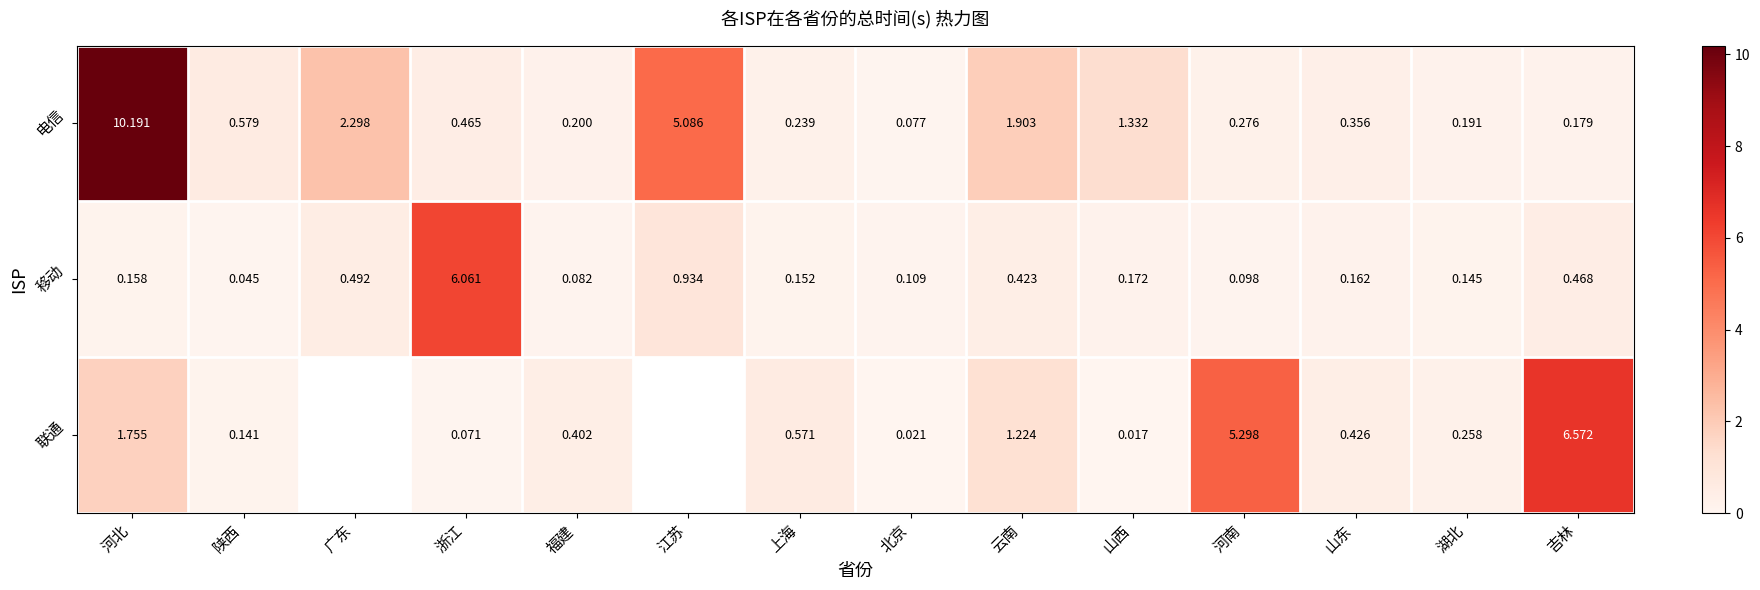

What is the average value of the 电信 series?

1.7